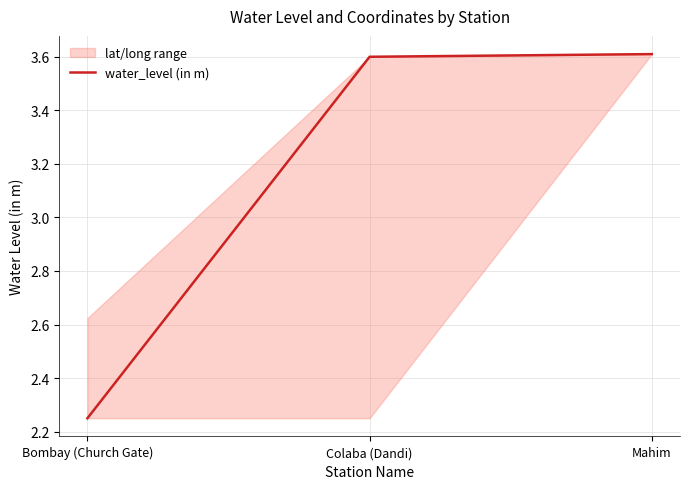

True or false: the data shows 3.6 at Mahim.

True